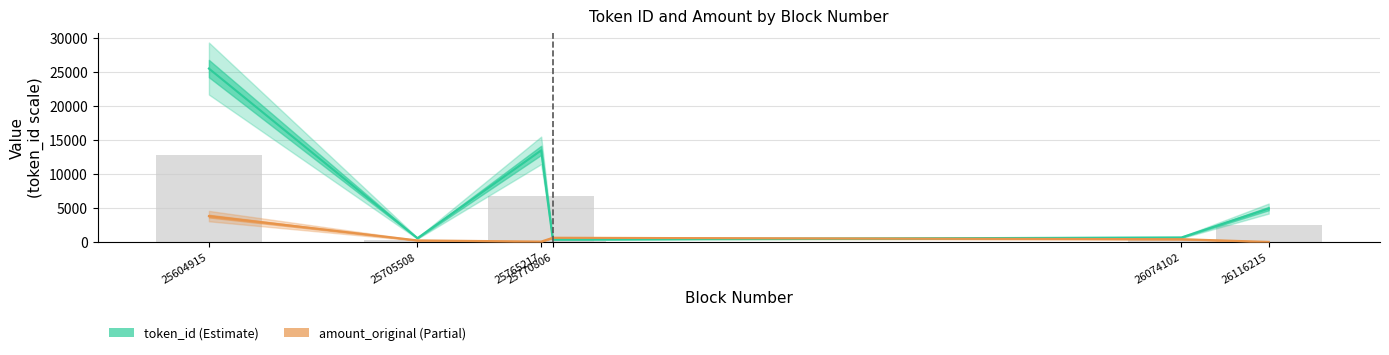

The value of token_id at 25770806 is 397.0. True or false?

True